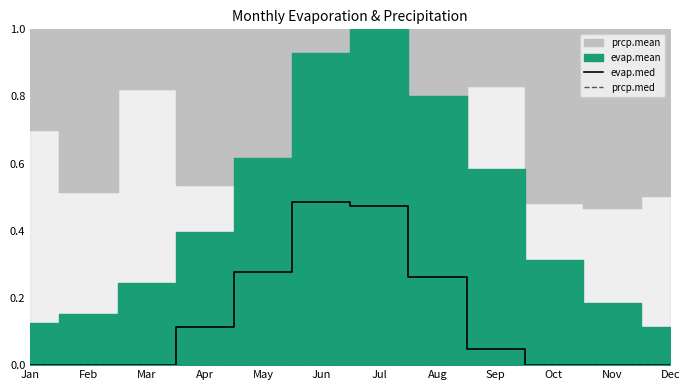

Which label corresponds to the smallest value in the chart?

Jan